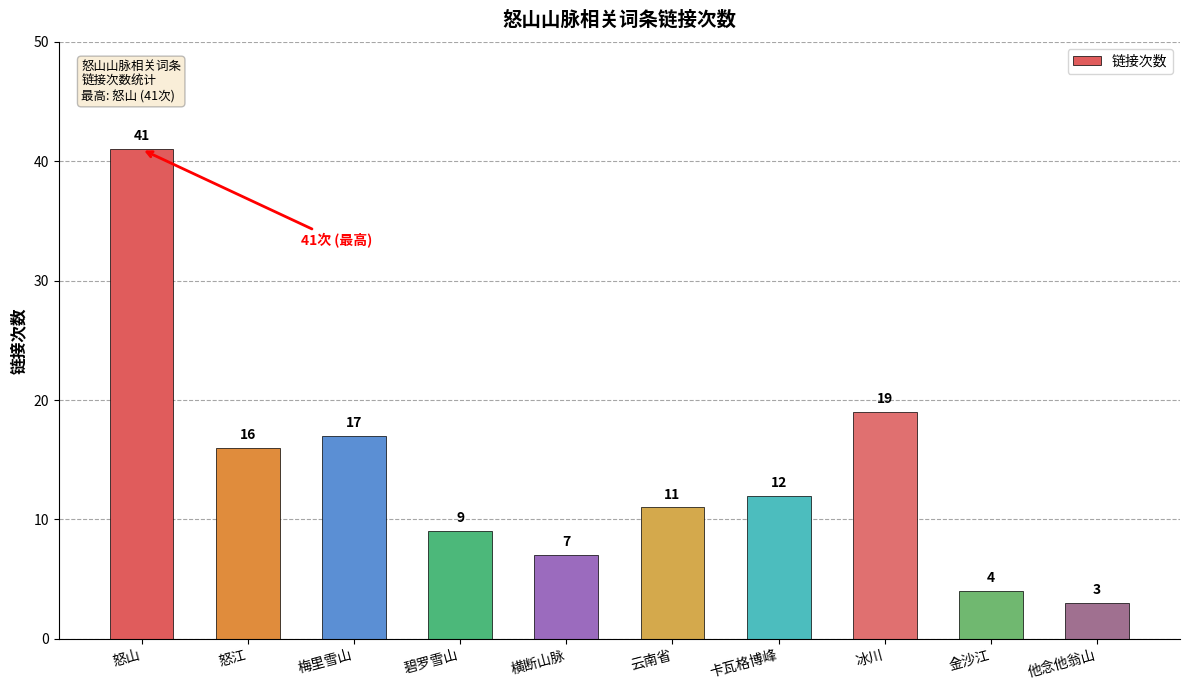

Are the bars grouped side by side (vs. stacked)?

No